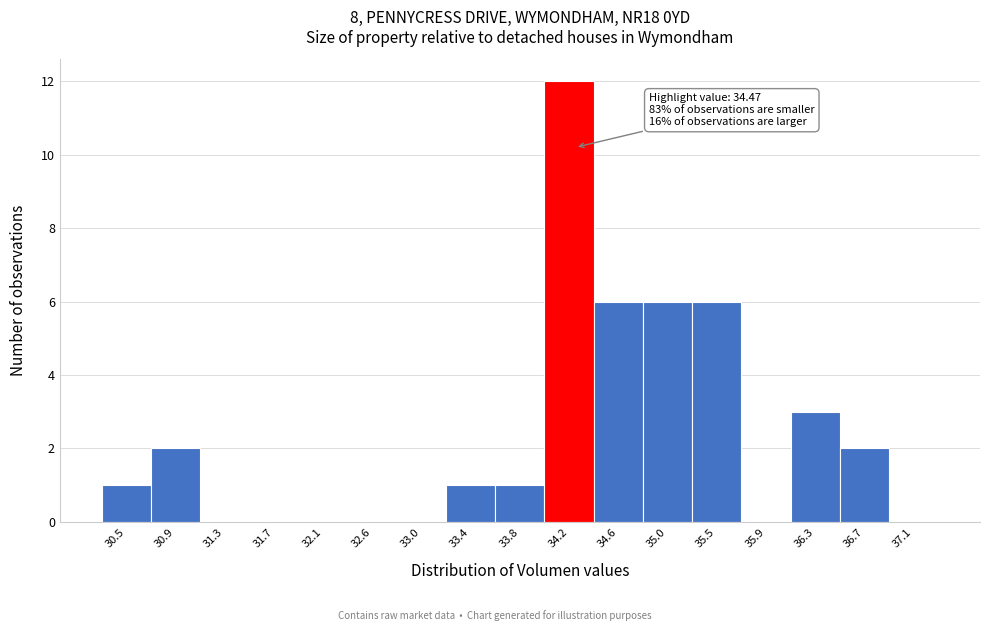

Reading left to right, what are all the values shown in this chart?

30.5=1	30.9=2	31.3=0	31.7=0	32.1=0	32.6=0	33.0=0	33.4=1	33.8=1	34.2=12	34.6=6	35.0=6	35.5=6	35.9=0	36.3=3	36.7=2	37.1=0